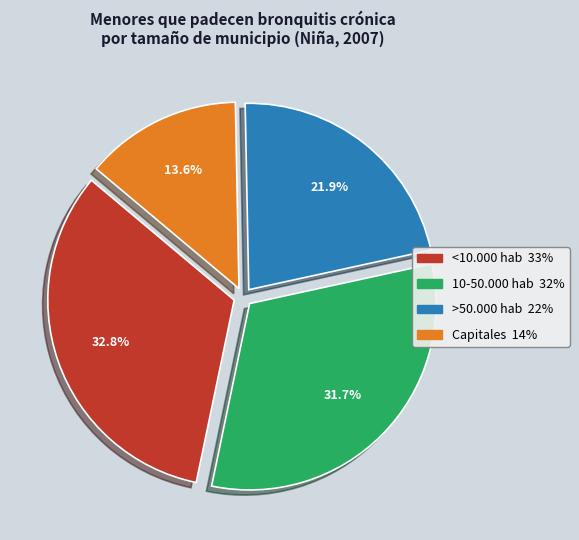

The <10.000 hab slice represents 45% of the pie. True or false?

False